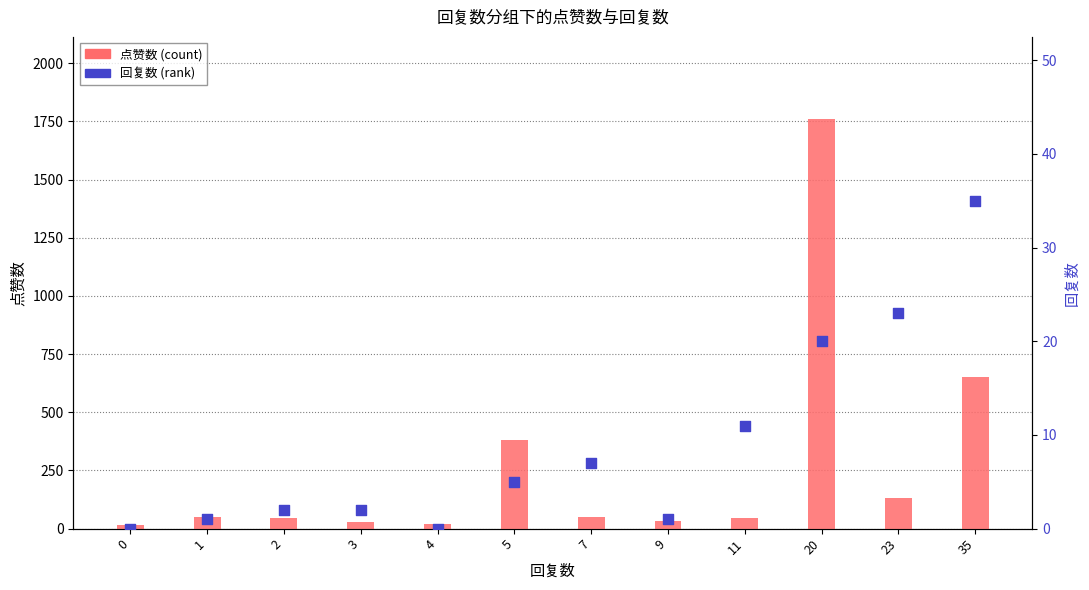

Is the value of 点赞数 (count) at 0 greater than the value of 回复数 (rank) at 11?

Yes